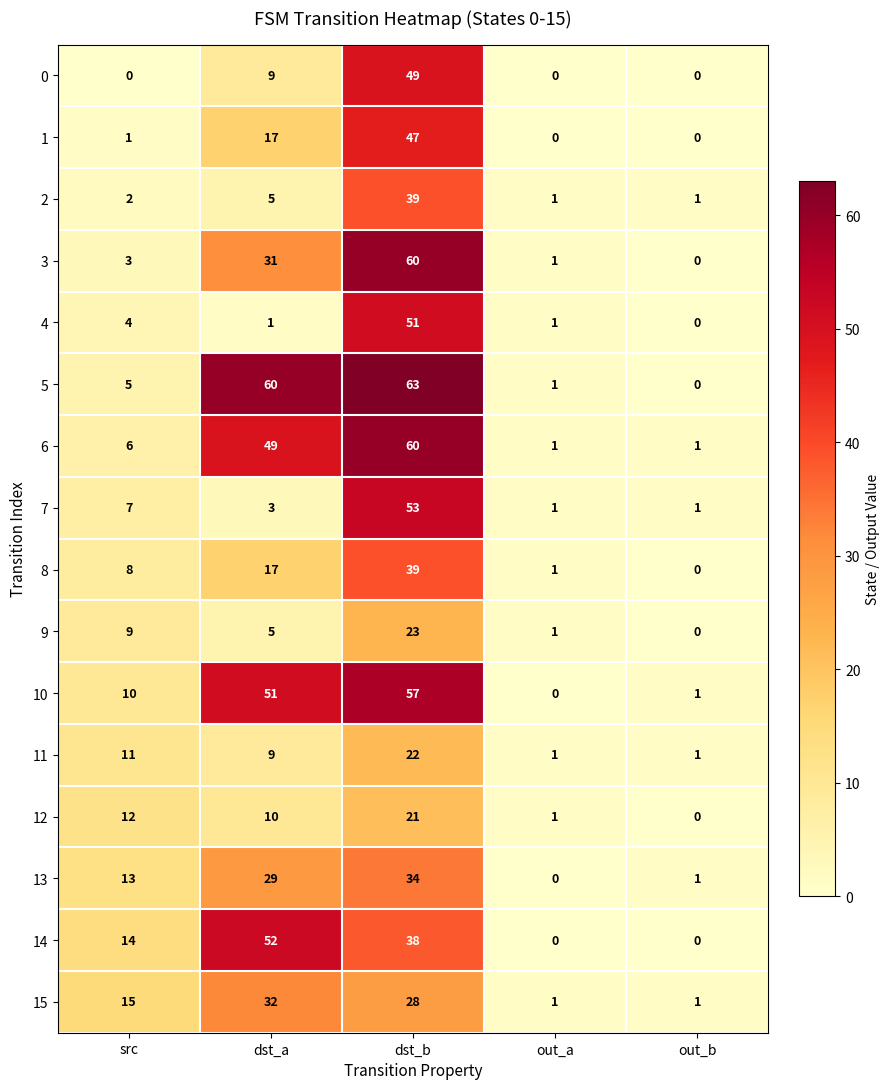

Which series has the largest range (max minus min)?

5